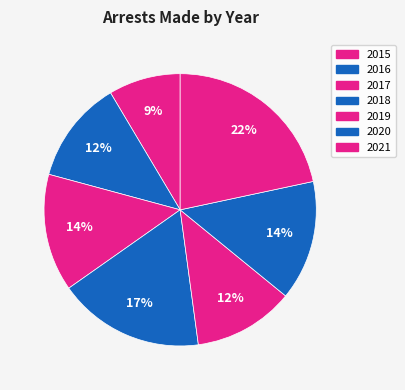

Count the number of slices in the pie.

7